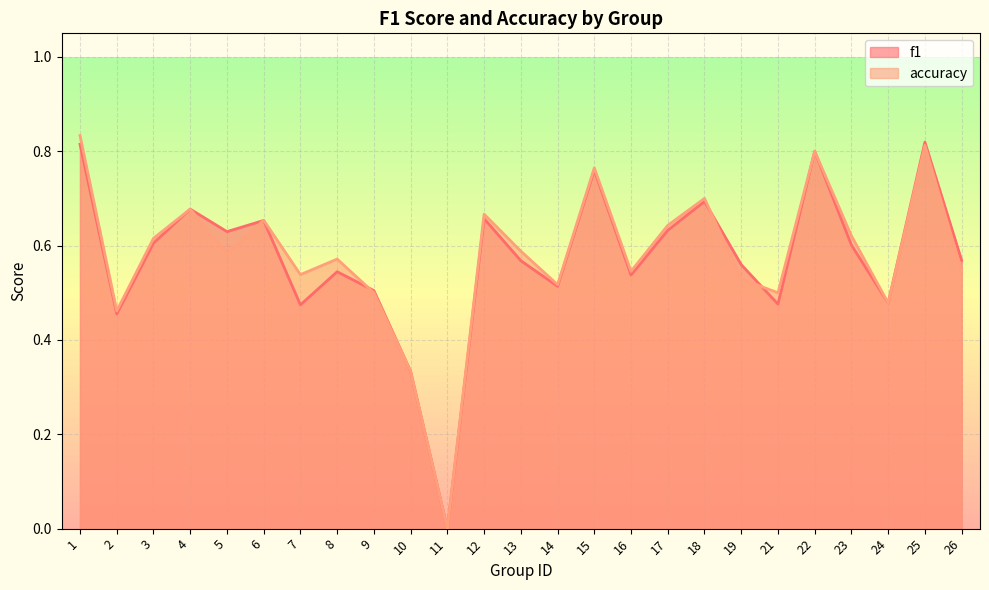

Is it true that f1 equals 0.4 at 19?

False